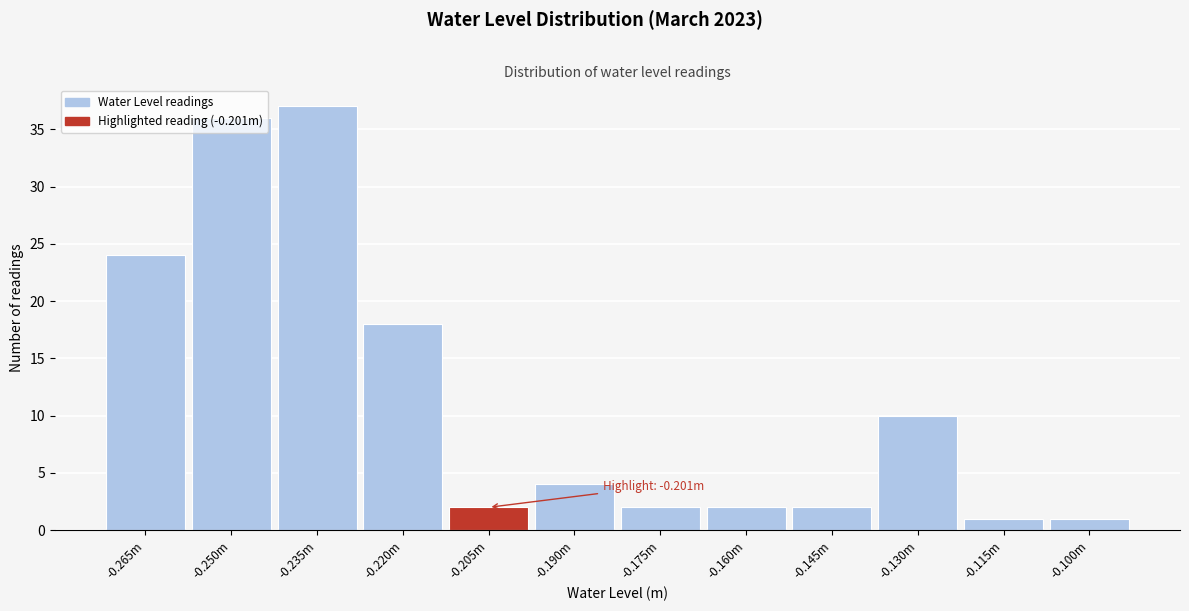

What is the ratio of the value at -0.115m to the value at -0.100m?

1.0